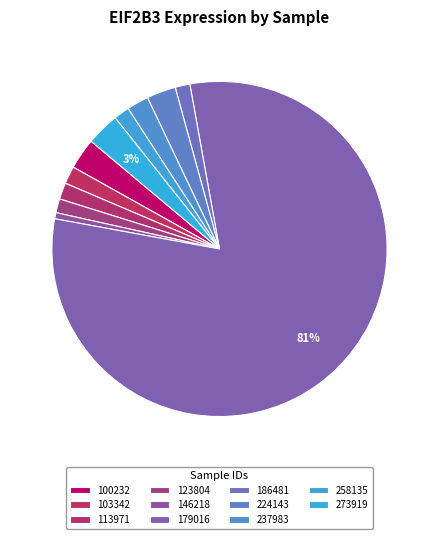

True or false: 273919 accounts for 3% of the total.

True